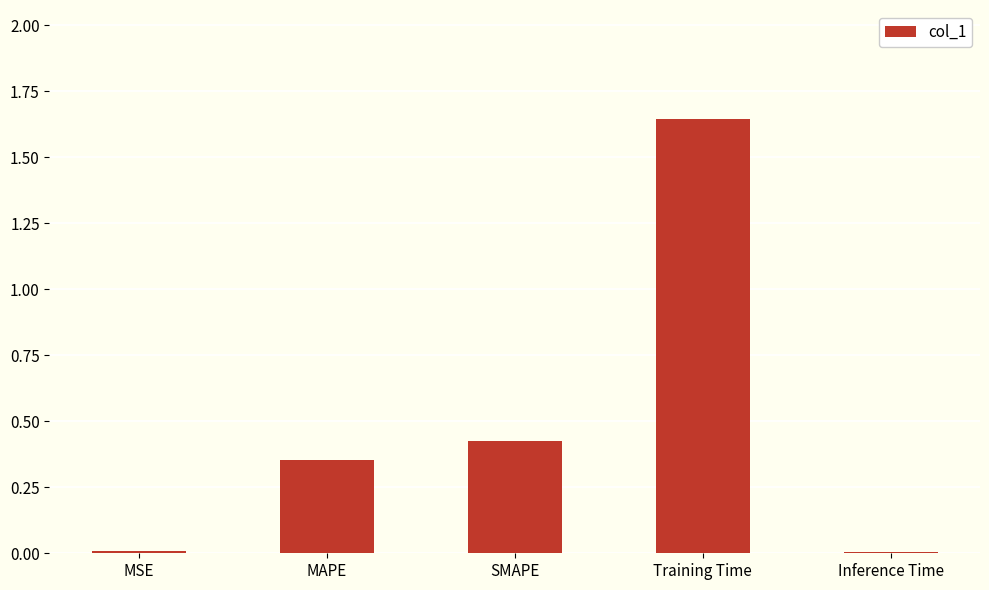

What is the sum of all values?

2.4